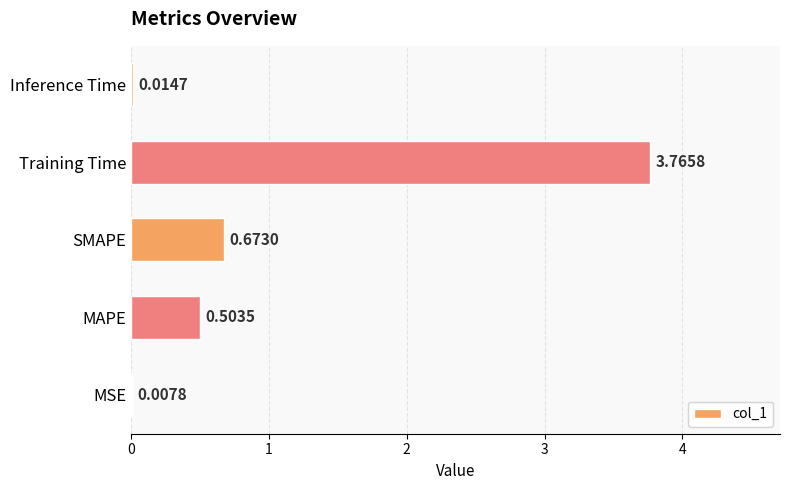

Which label corresponds to the largest value in the chart?

Training Time